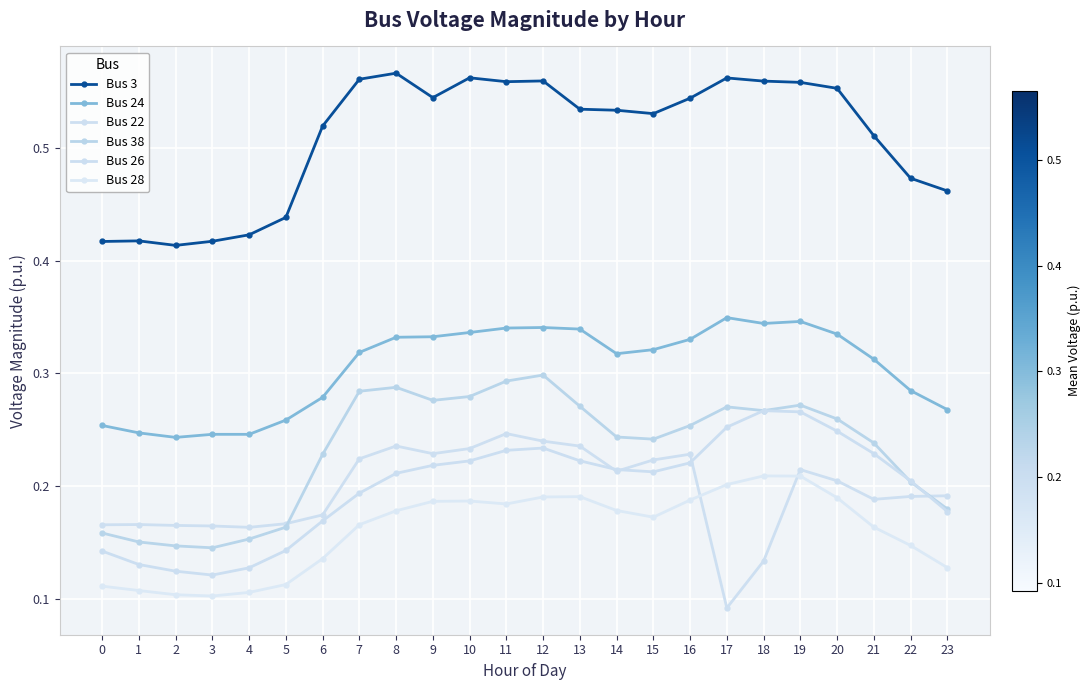

The value of Bus 38 at 18 is 0.4. True or false?

False